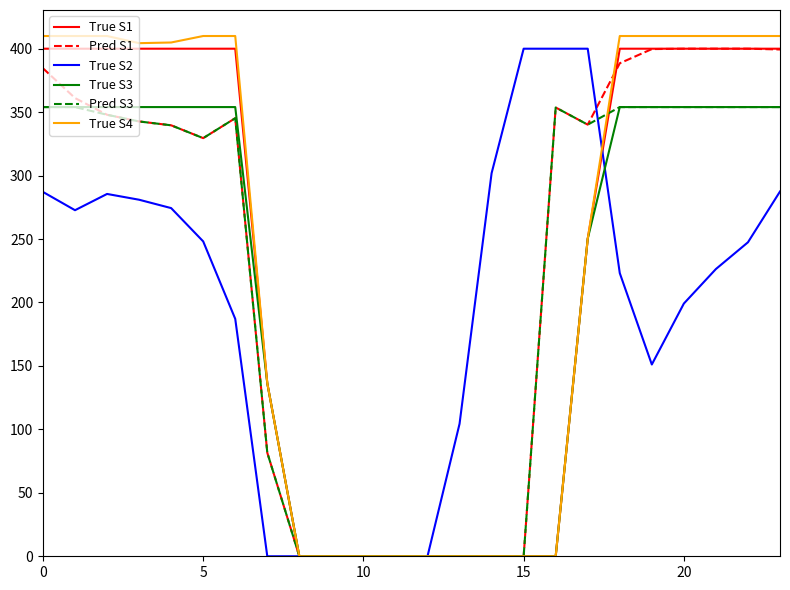

What is the highest value of the True S4 series?

410.0